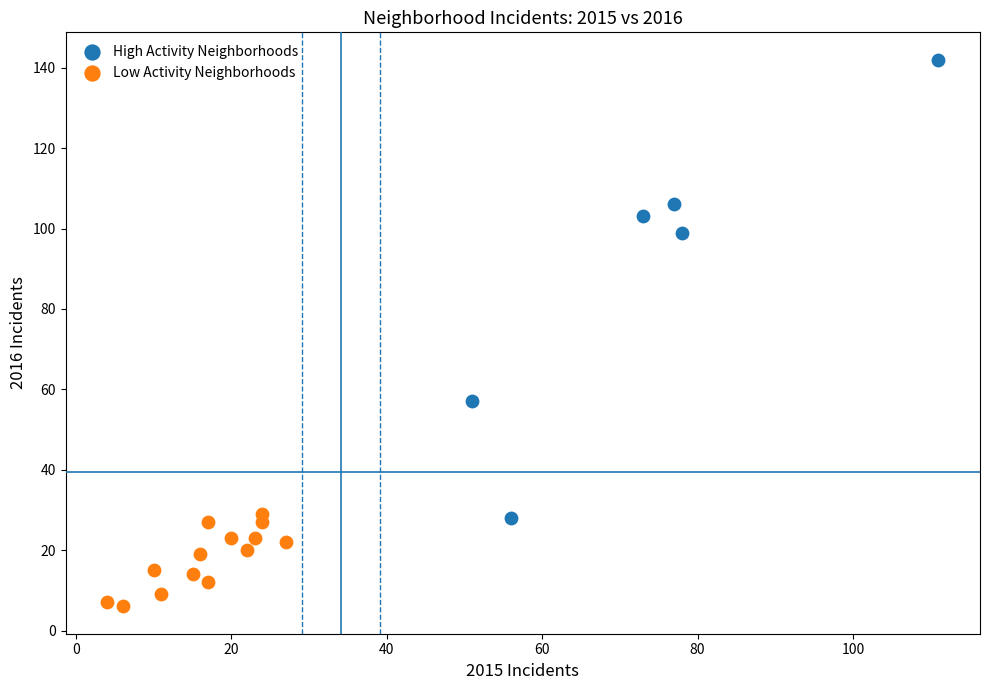

What are all the series names shown in the legend?

High Activity Neighborhoods, Low Activity Neighborhoods